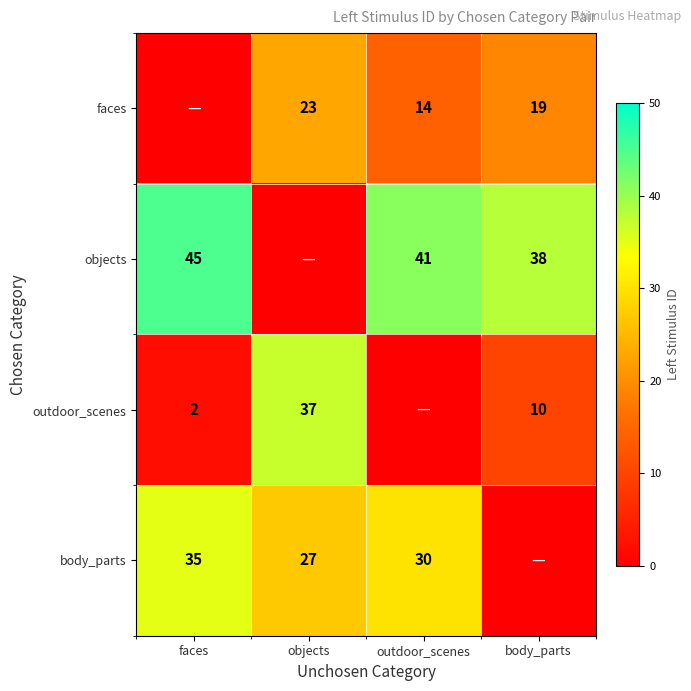

Count the number of data series in this chart.

4